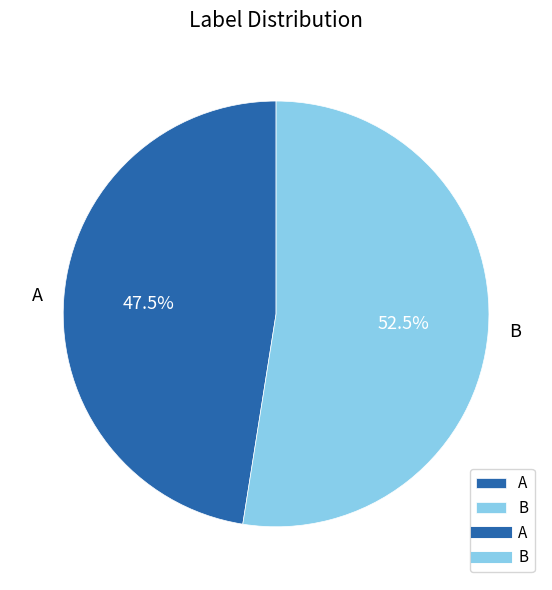

Between B and A, which is larger?

B